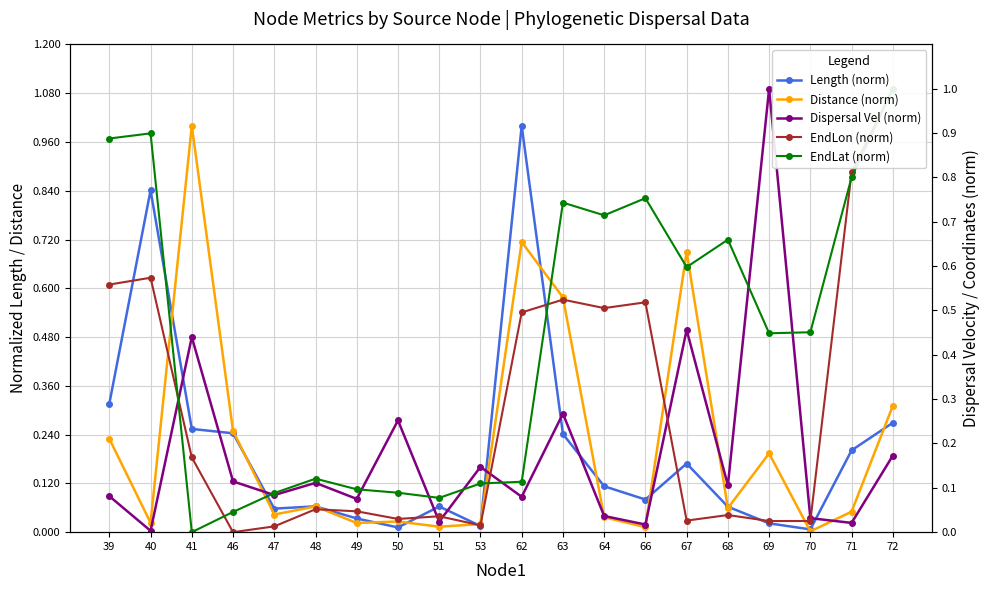

Rank the series at 53 from highest to lowest value.

Dispersal Vel (norm), EndLat (norm), Distance (norm), EndLon (norm), Length (norm)